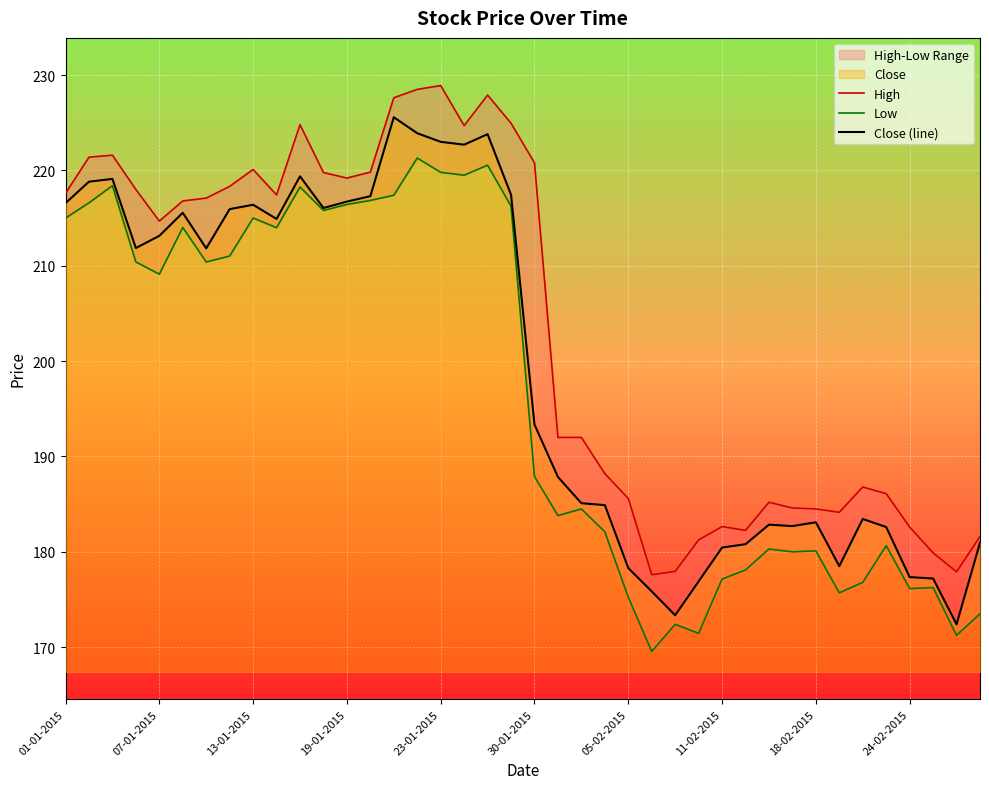

At which label is Close (line) closest to 198?

30-01-2015